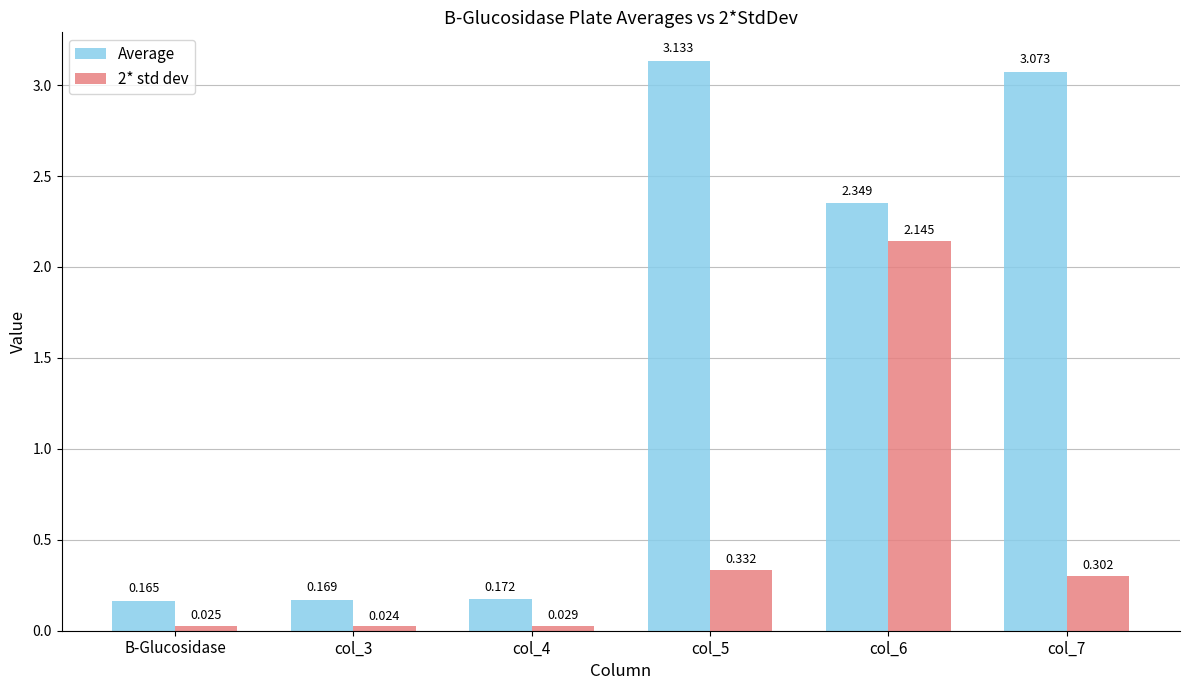

What is the label of the 4th bar from the left?

col_5